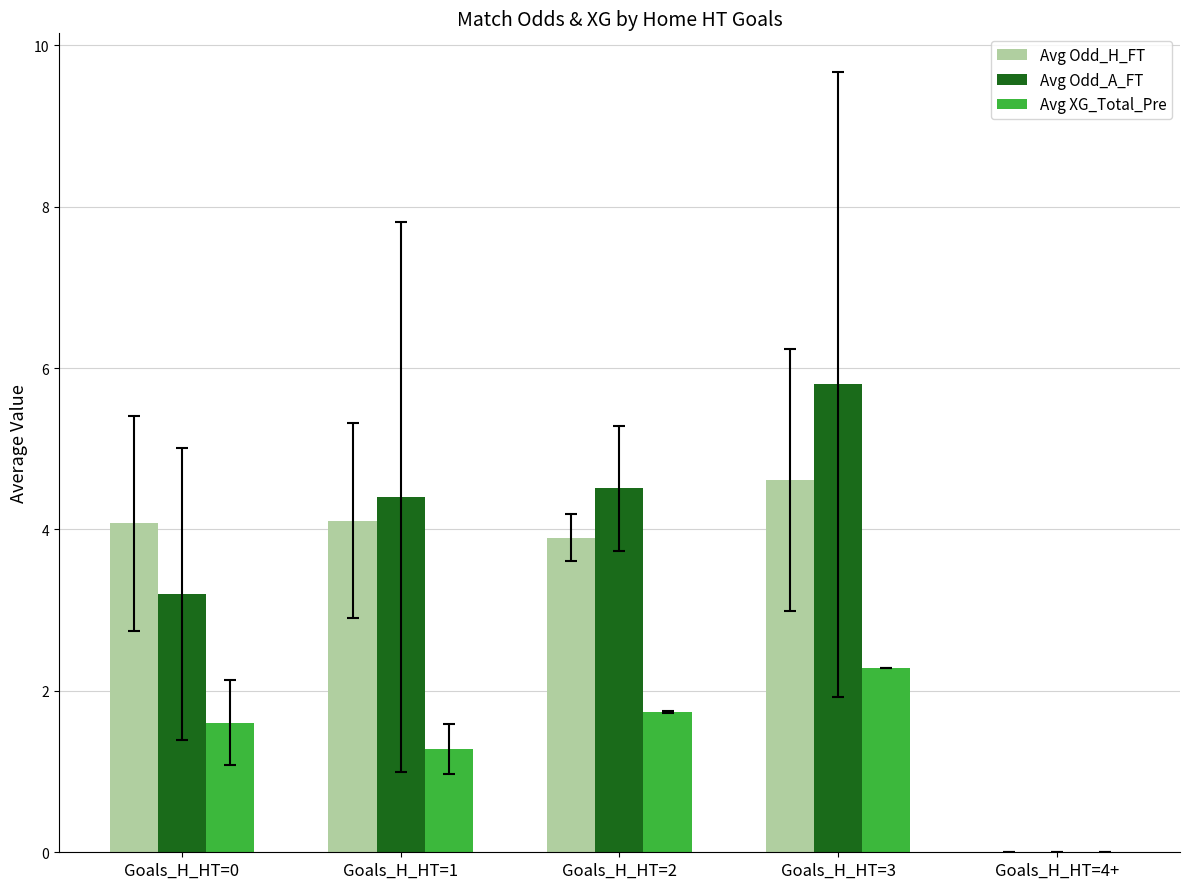

The Avg XG_Total_Pre series shows 3.7 at Goals_H_HT=3. True or false?

False